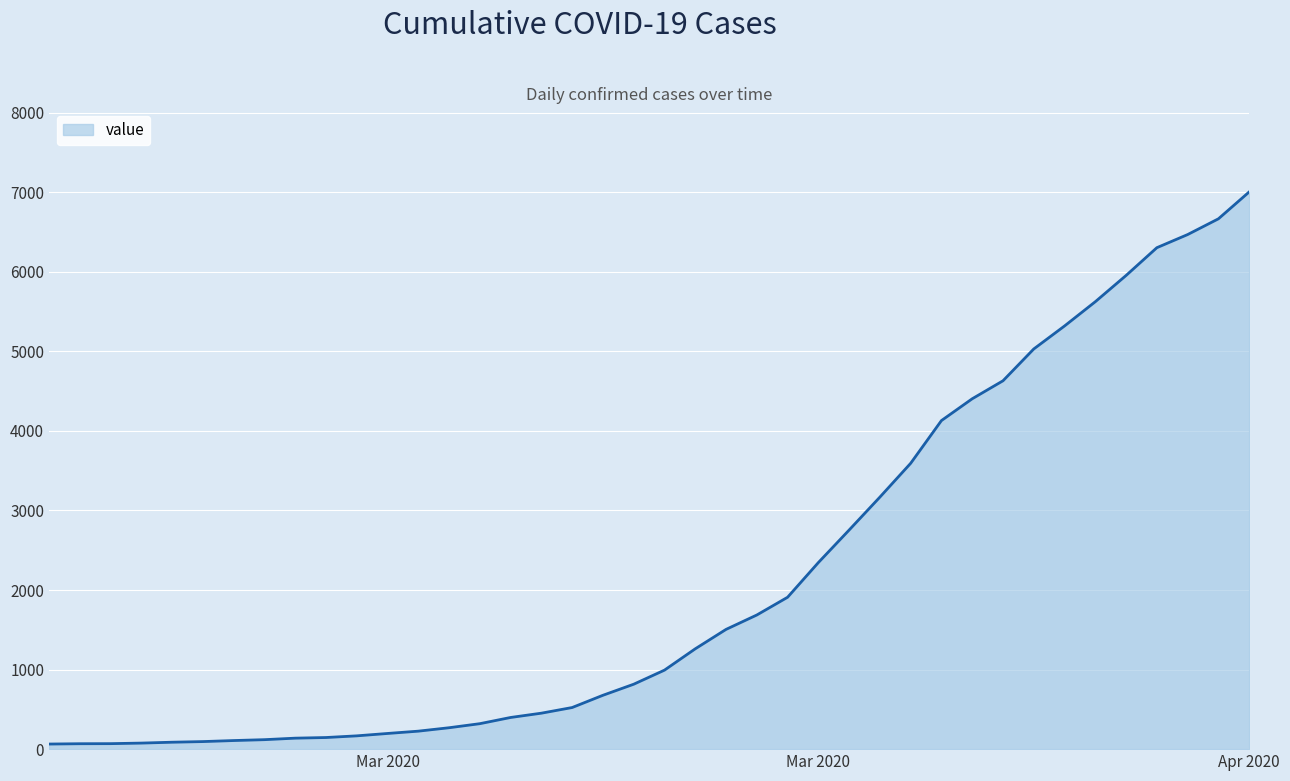

What is the difference between the maximum and minimum values?

6940